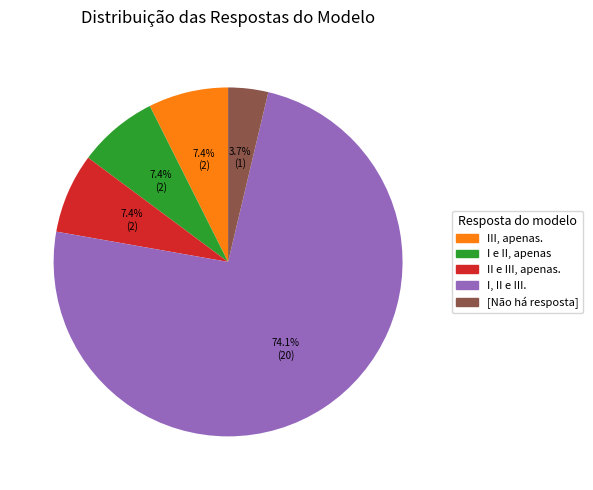

Is there a majority slice in this chart?

Yes